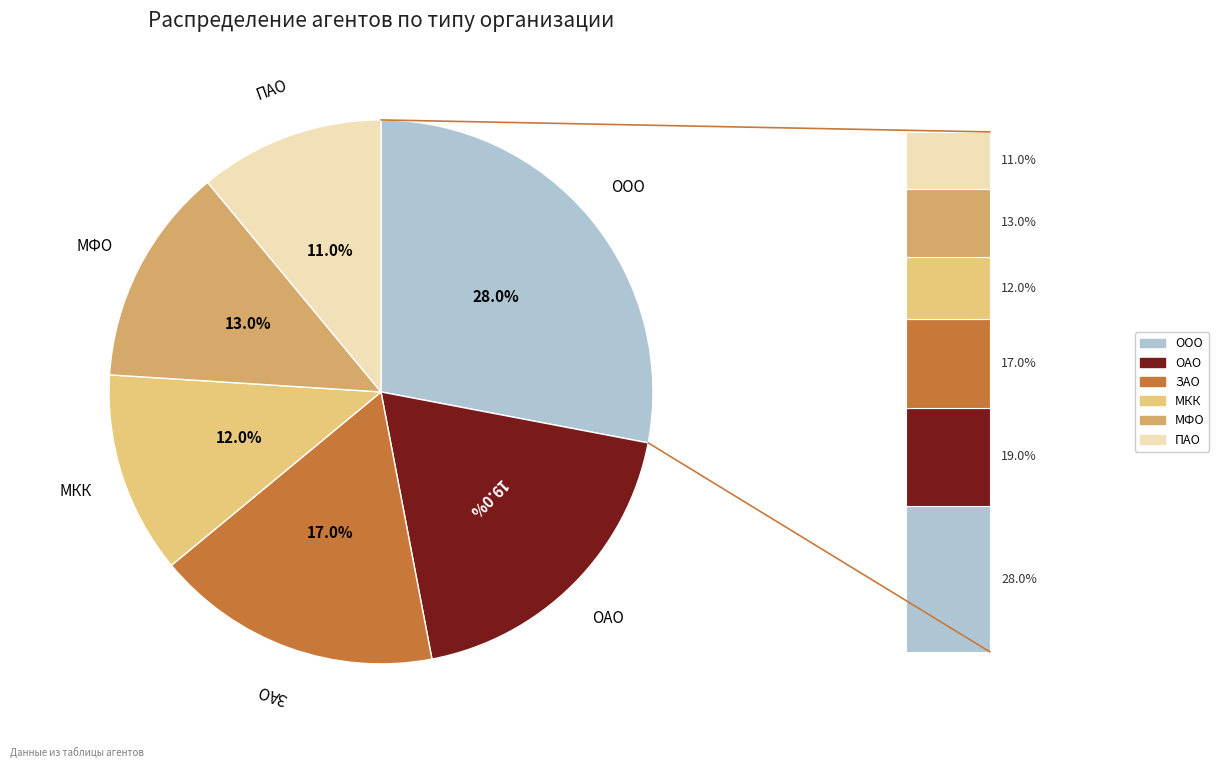

Between ООО and ЗАО, which is larger?

ООО